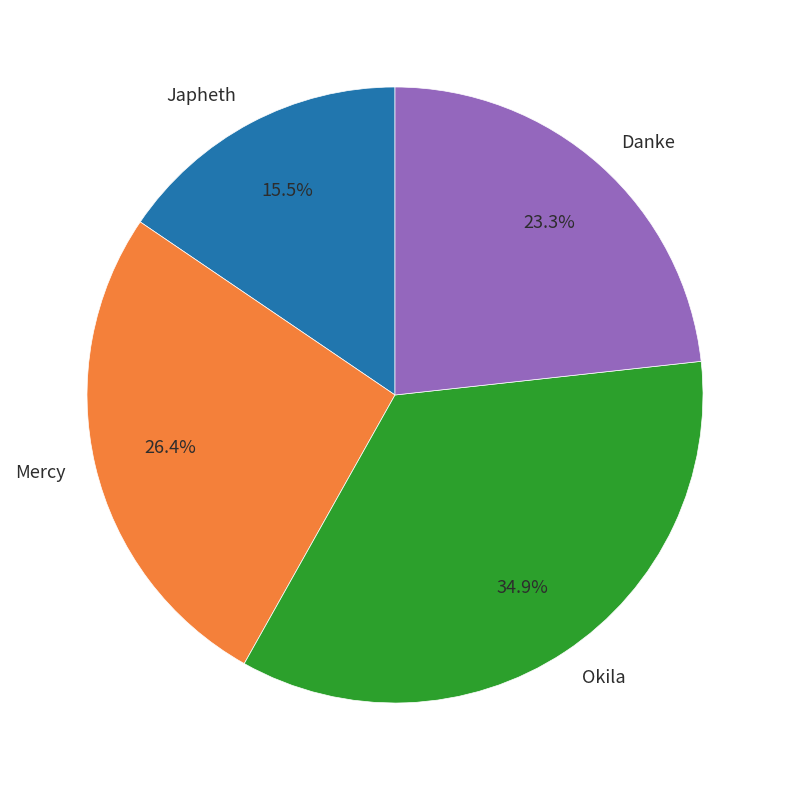

To the nearest percent, what is the difference between the largest and smallest slice percentages?

19%